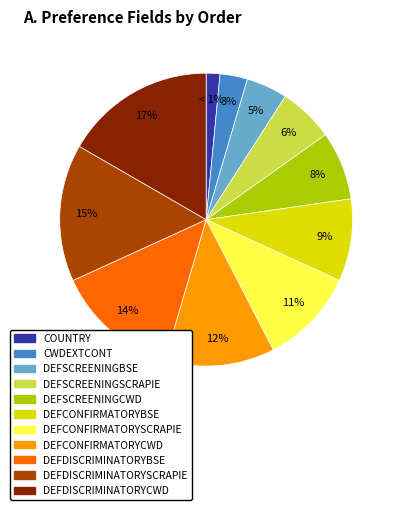

What percentage is the defScreeningCWD slice, to the nearest percent?

8%